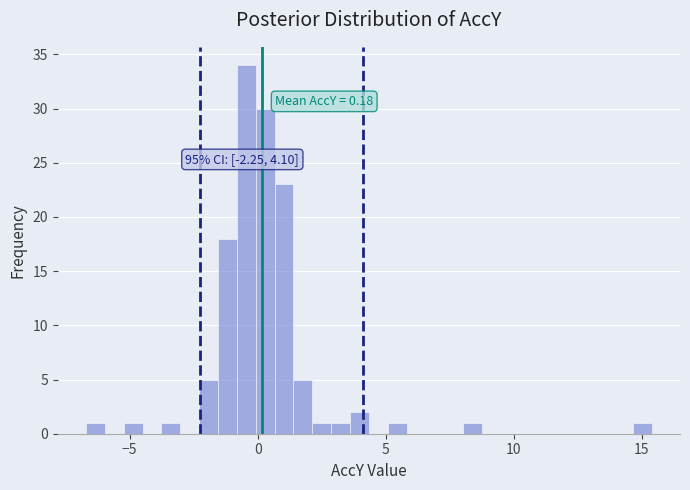

Read against the x-axis, roughly where is the centre of the tallest bar?

-0.5